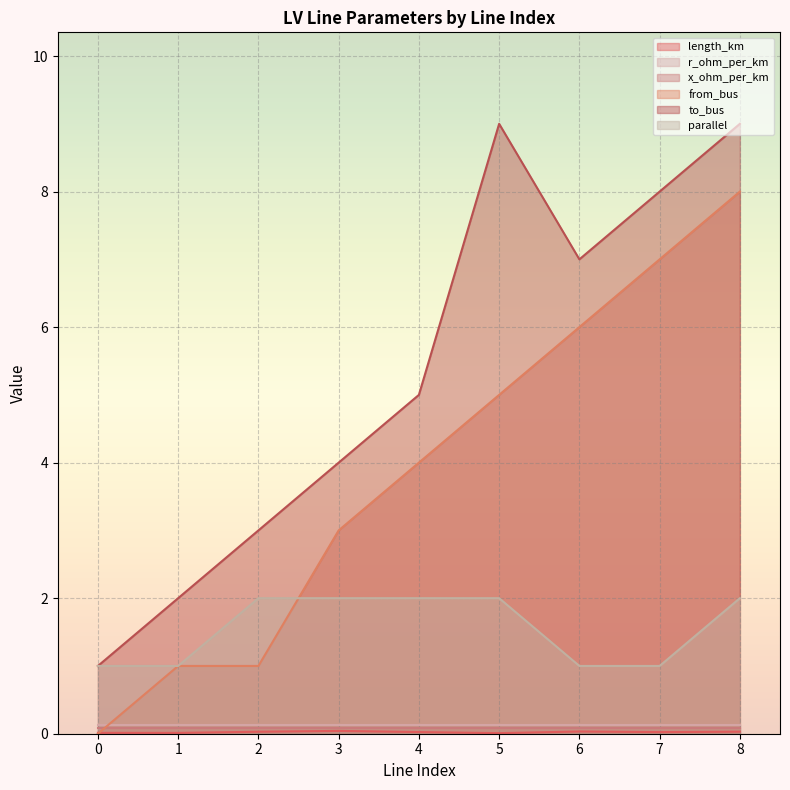

Where is to_bus nearest to the value 5?

4